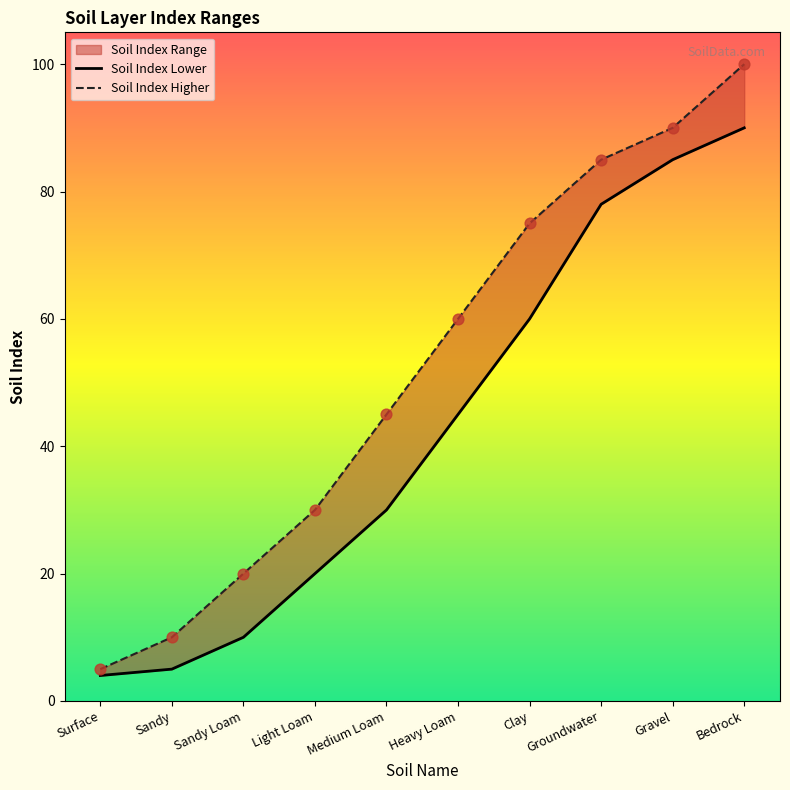

Which series reaches the minimum Y coordinate?

Soil Index Lower